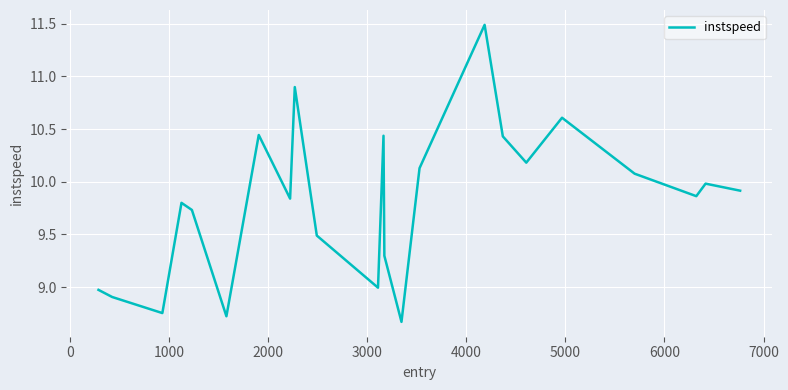

What is the smallest value displayed?

8.7